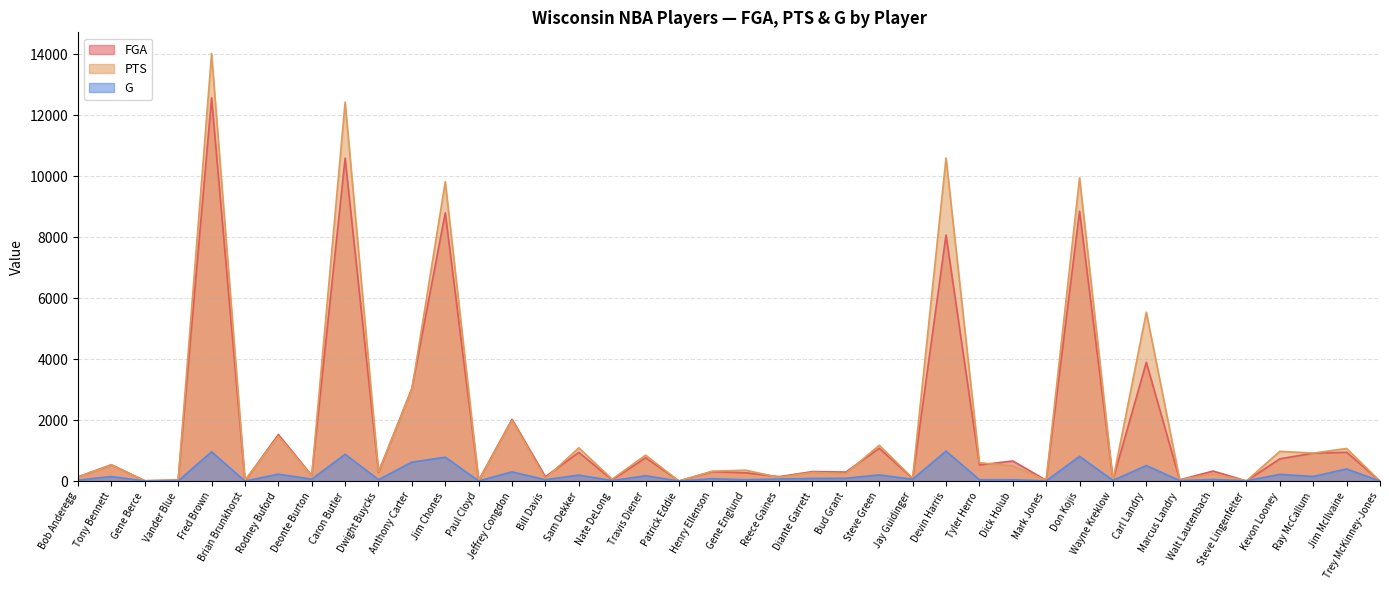

How many distinct data groups are displayed?

3